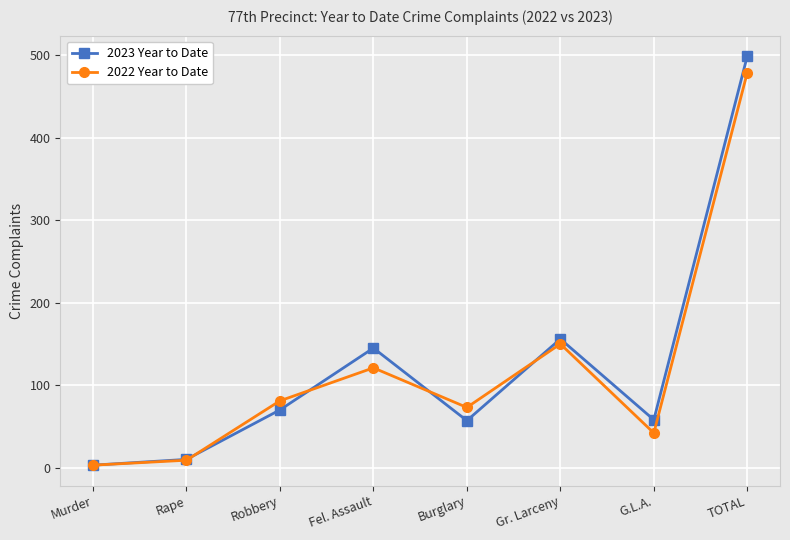

Count the number of data series in this chart.

2